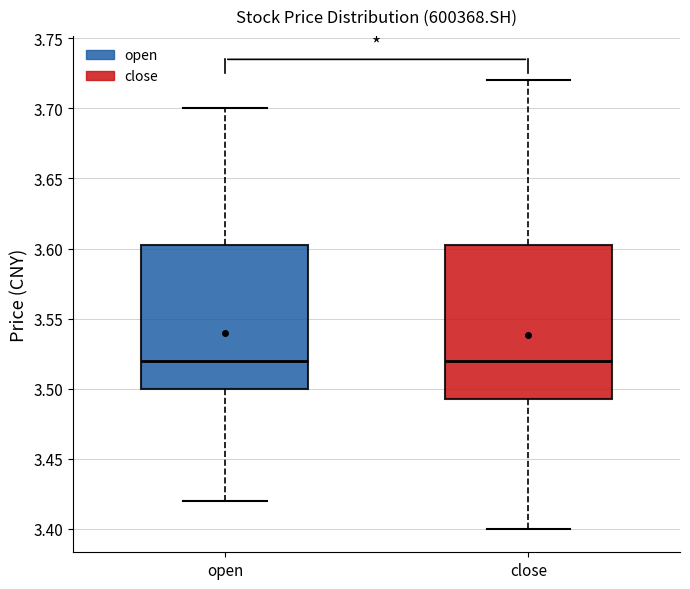

Which box is the tallest, from its lower edge to its upper edge?

close